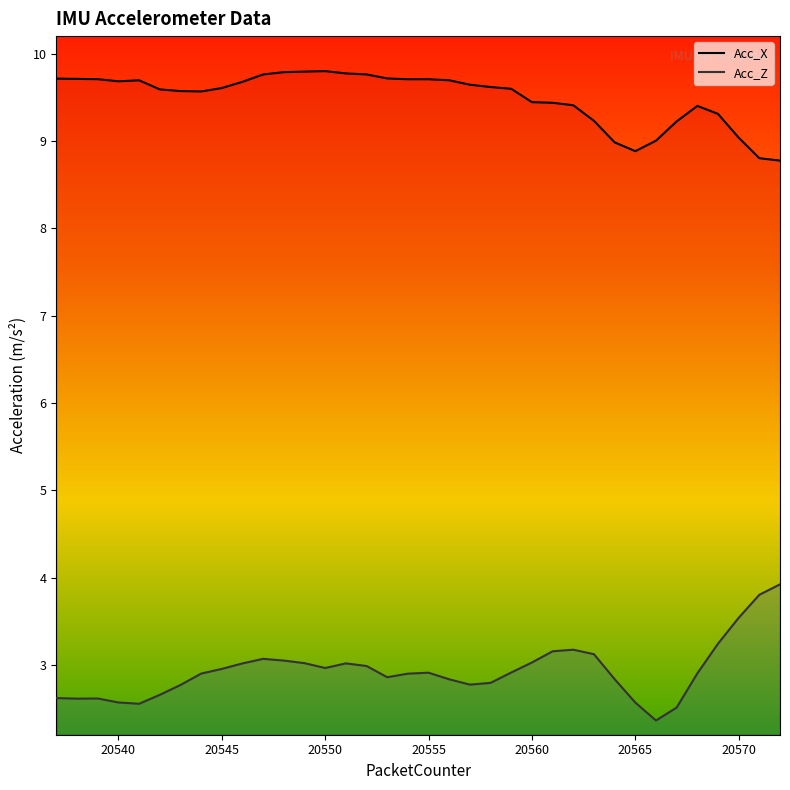

What is the sum of all Acc_Z values?

105.5